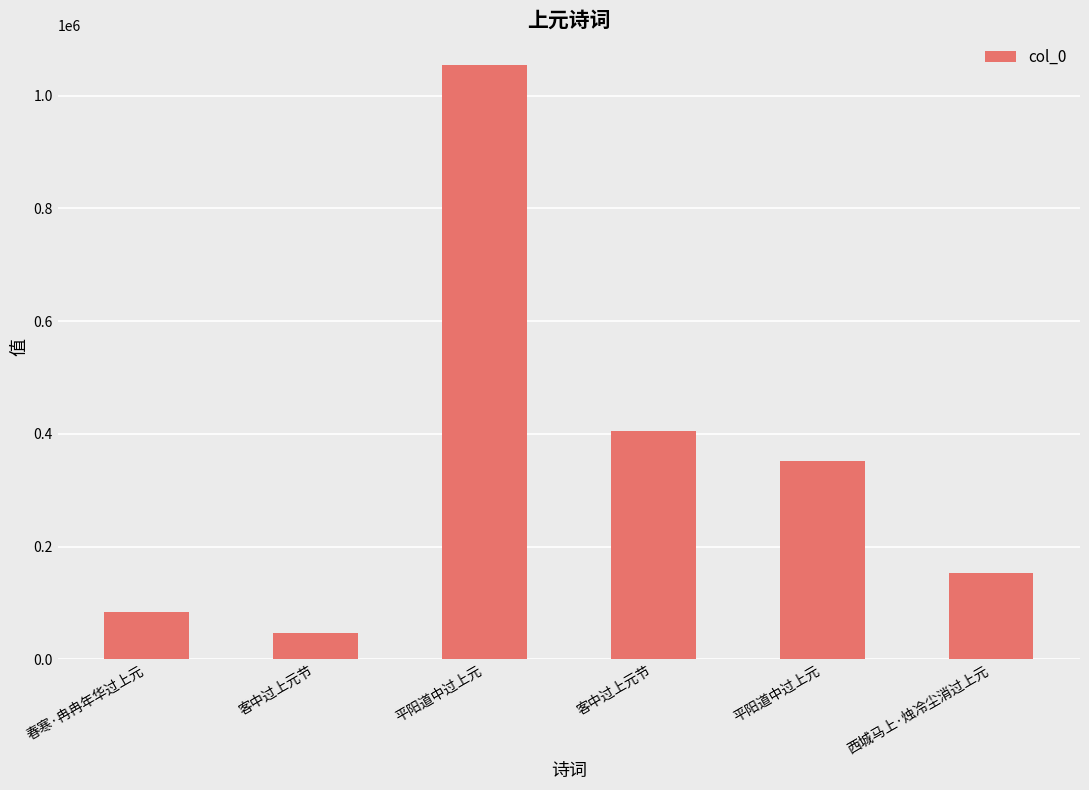

How many data points are less than 352646?

3